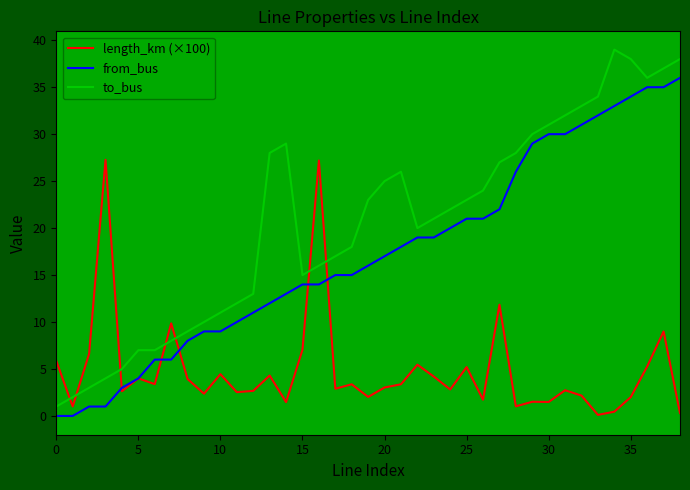

How many distinct data groups are displayed?

3